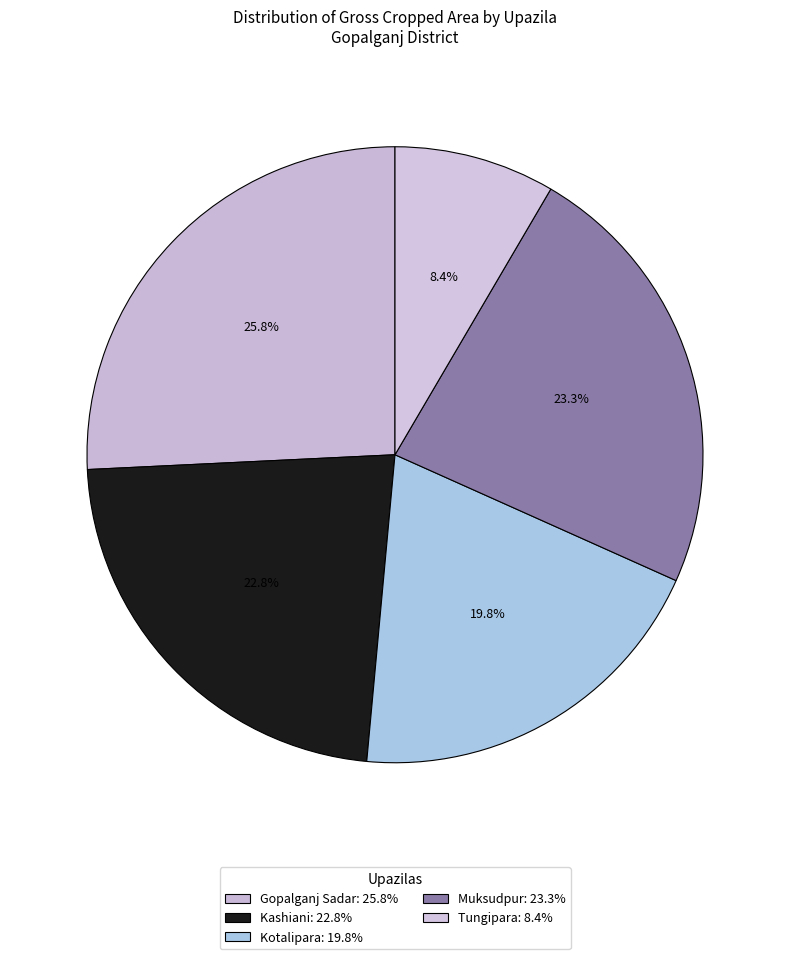

Count the number of slices in the pie.

5